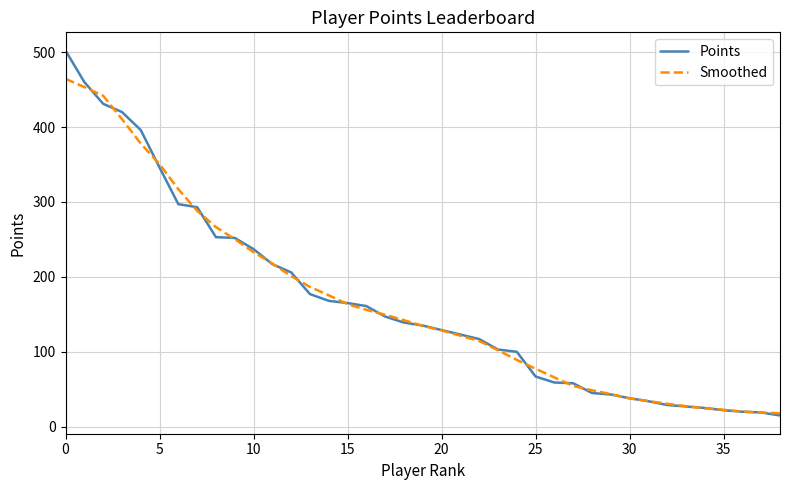

Is this an area chart (filled region under the line)?

No